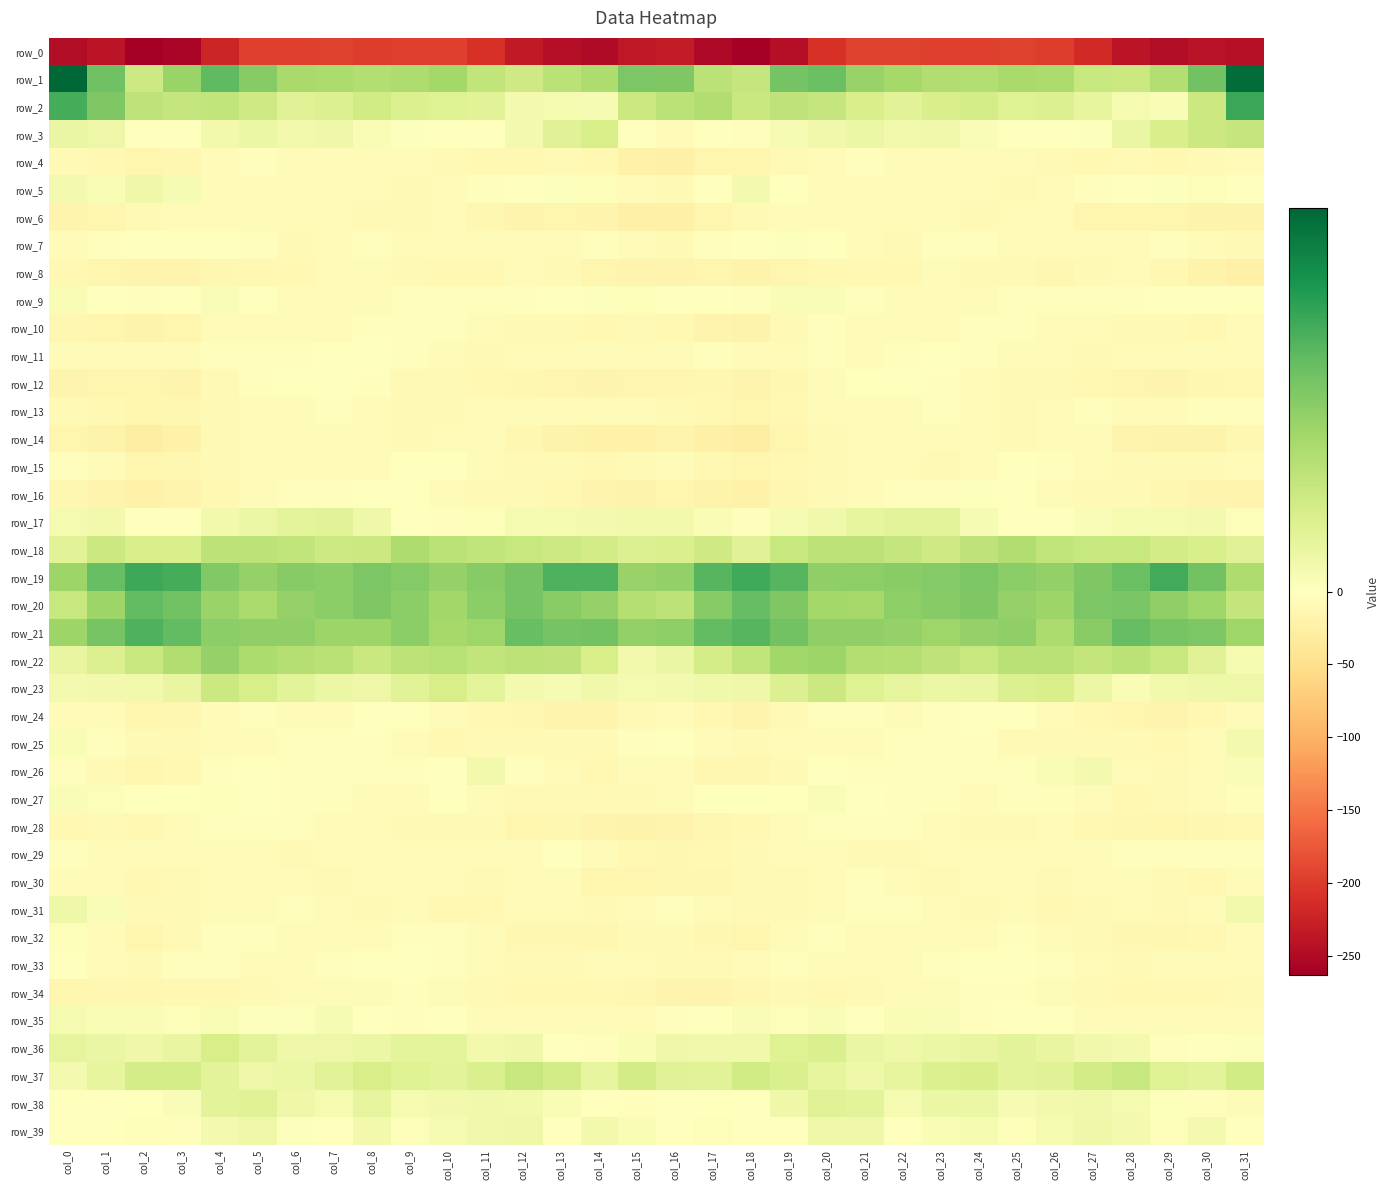

At which label does row_15 first exceed -8?

col_0